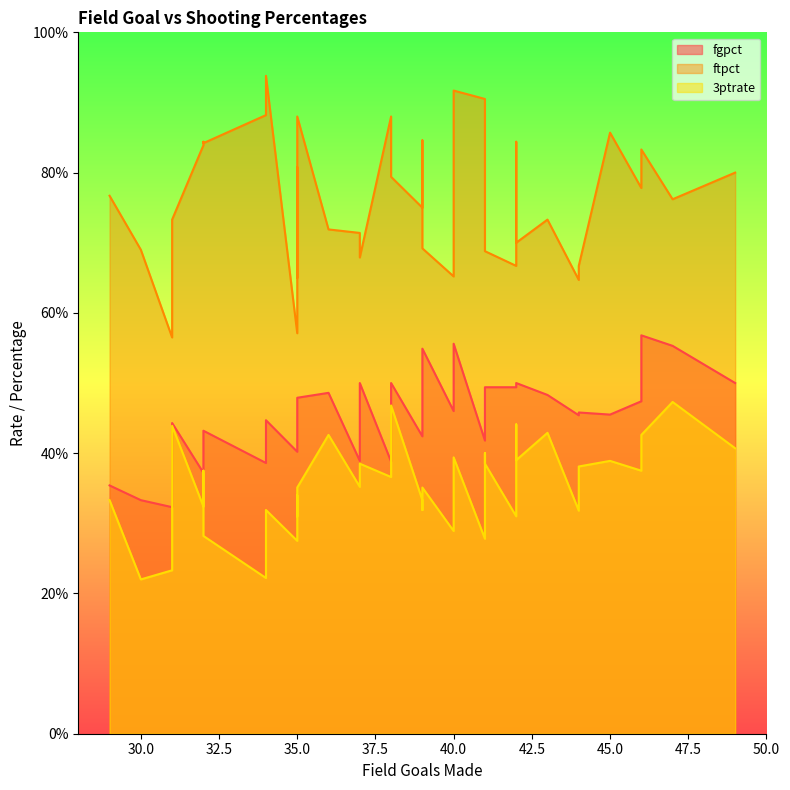

What is the total value across all series at 31?

1.1